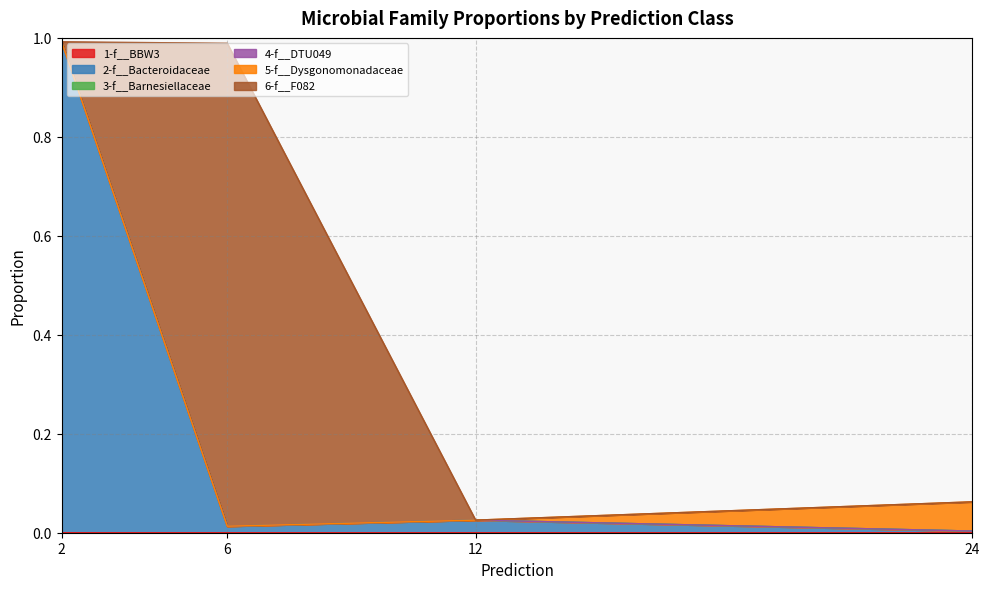

The 5-f__Dysgonomonadaceae series shows 0.0 at 12. True or false?

True